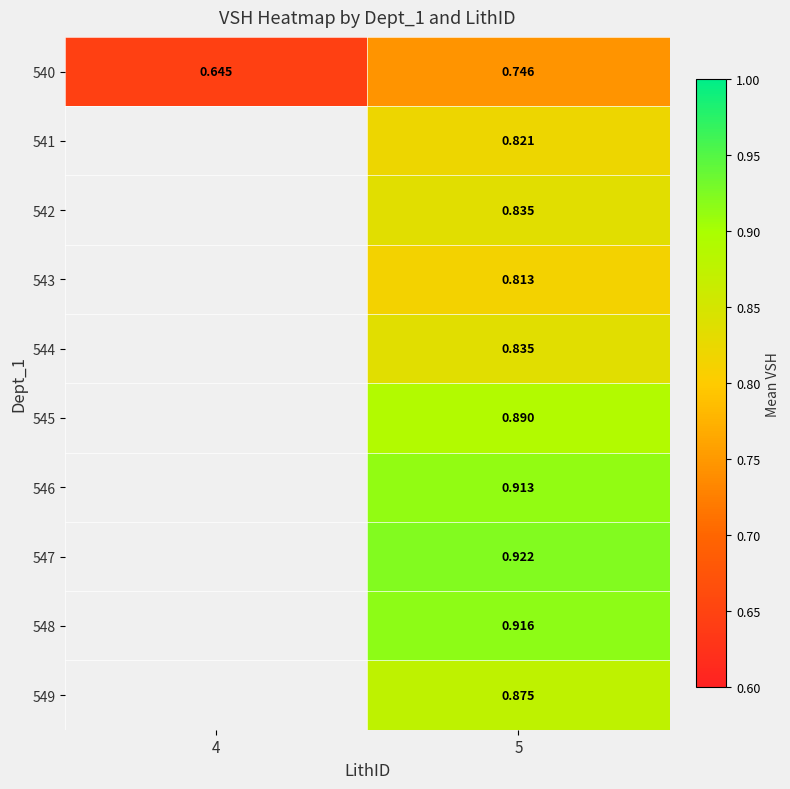

Is the value of 549 at 5 greater than the value of 544 at 5?

Yes